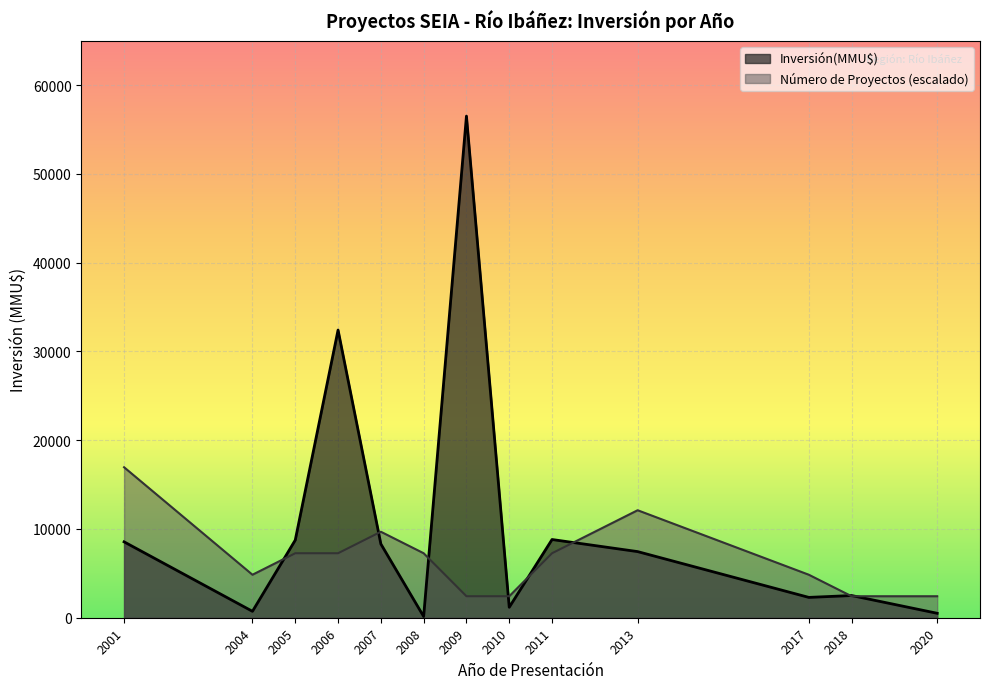

In Número de Proyectos, how many points are lower than both neighbors (excluding endpoints)?

1